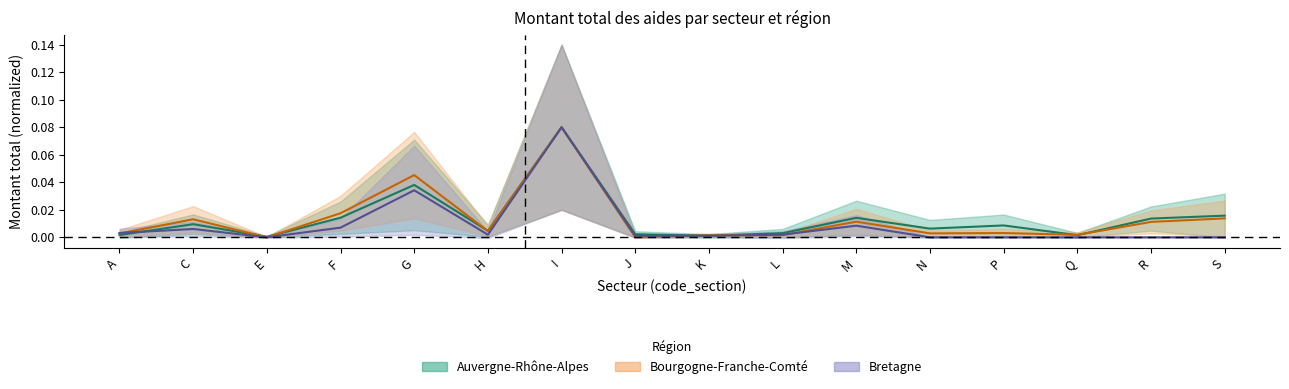

The value of Bretagne at A is 0.0. True or false?

True